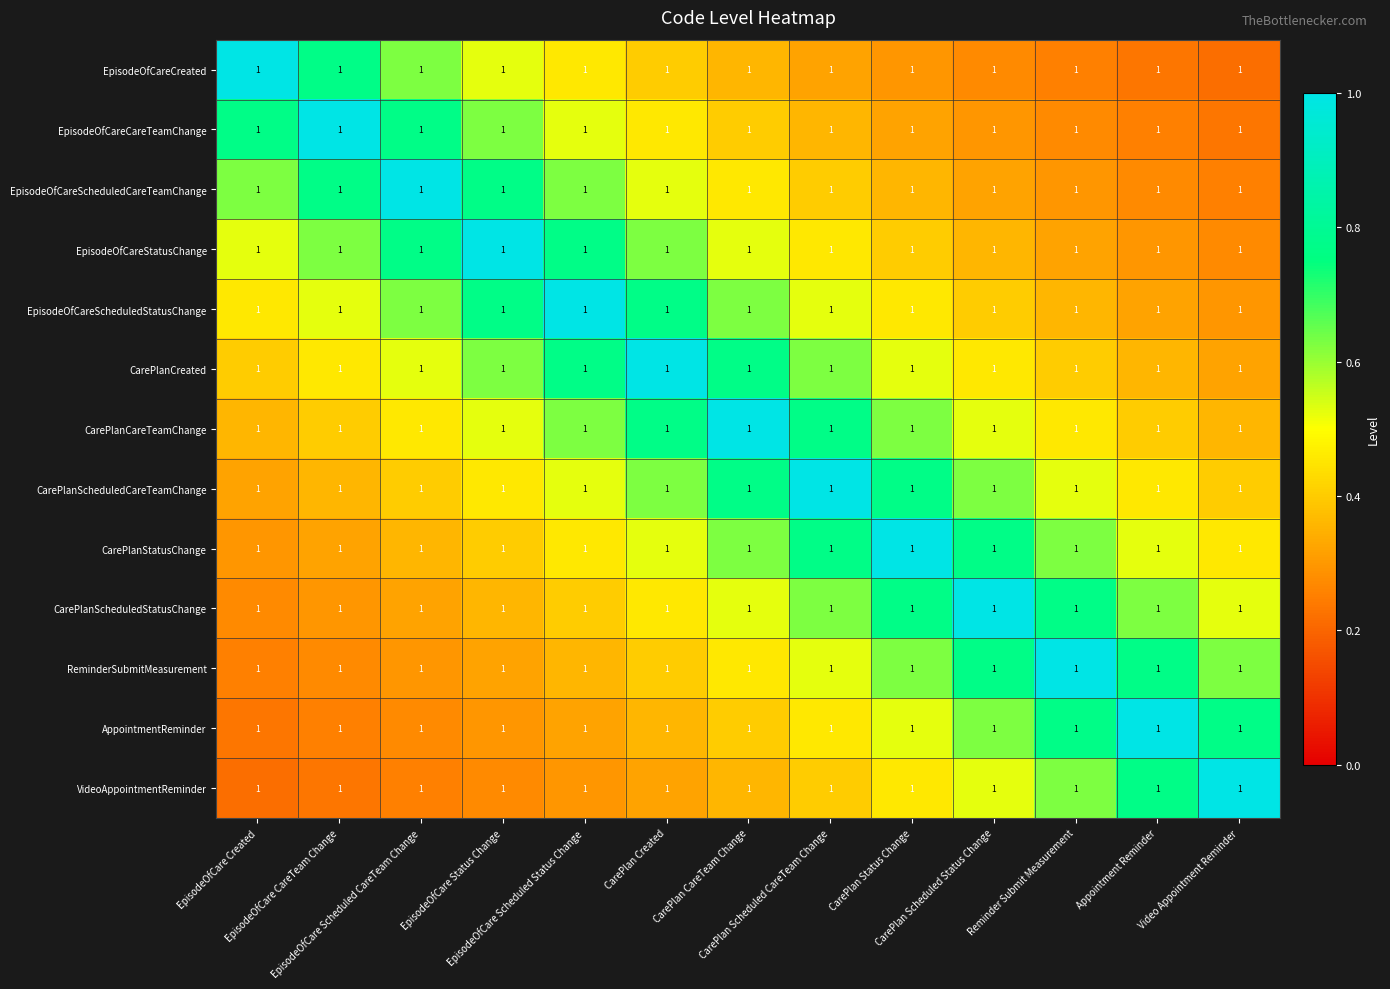

What is the spread (max minus min) of values at Video Appointment Reminder?

0.8